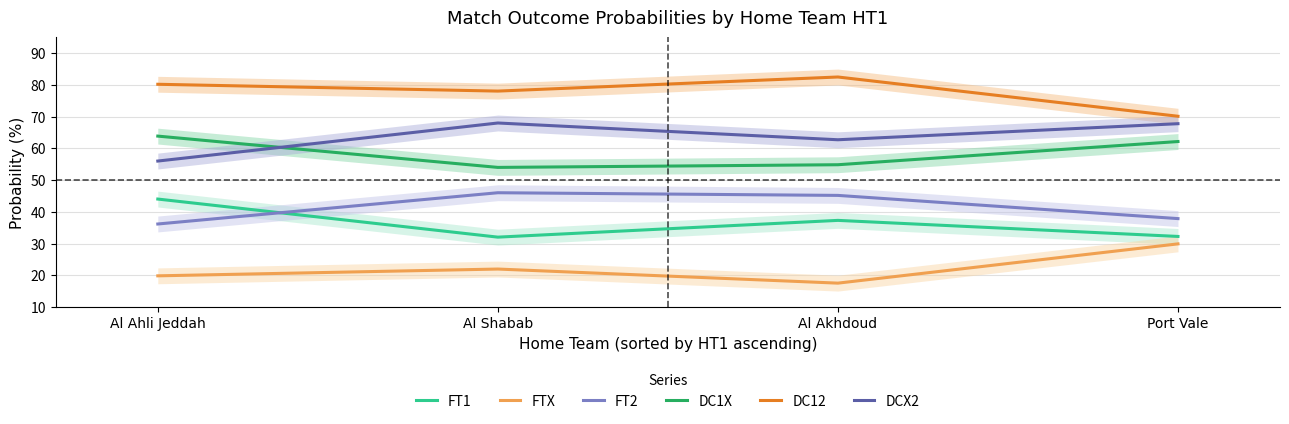

At Al Akhdoud, list the series in order from largest to smallest.

DC12, DCX2, DC1X, FT2, FT1, FTX